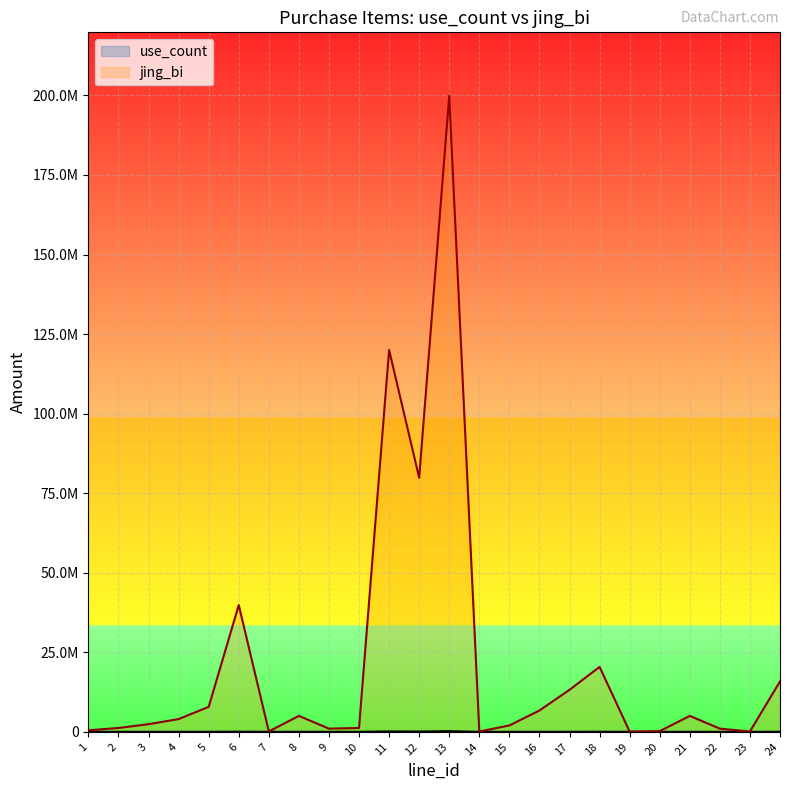

How many distinct data groups are displayed?

2